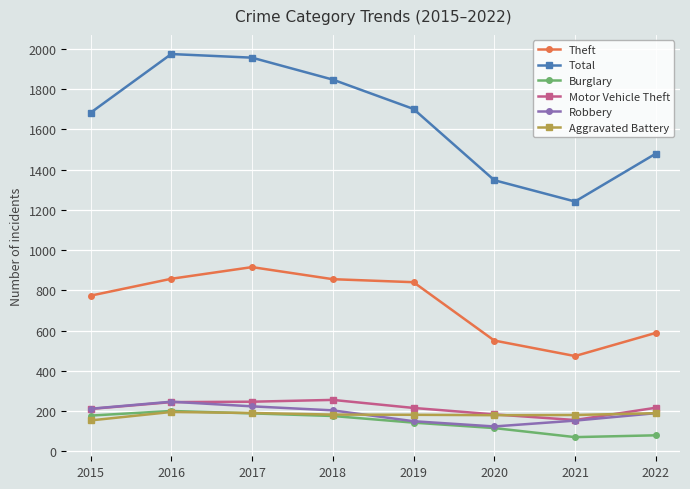

Which series has the widest spread of values?

Total